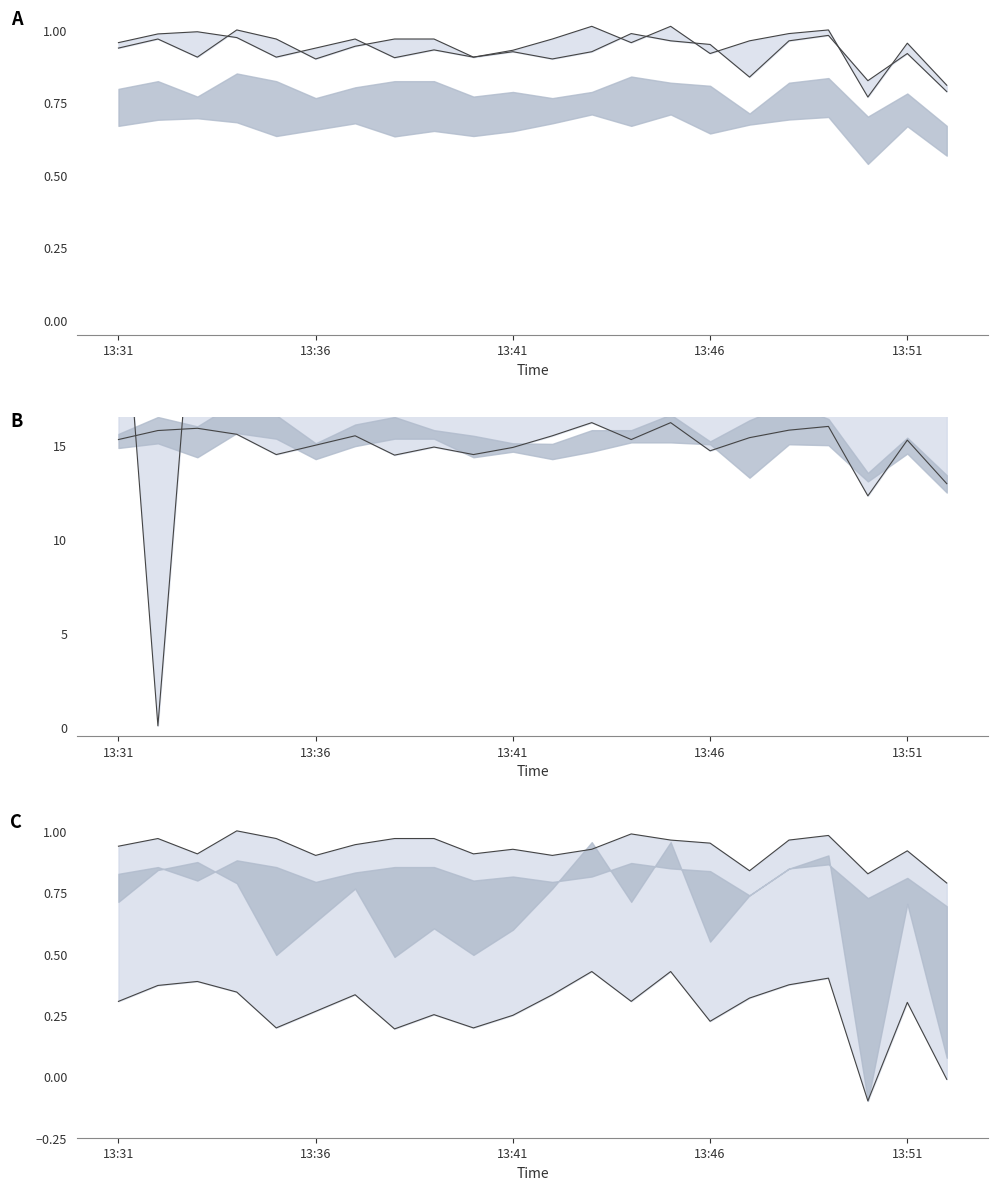

In lower line, how many points are lower than both neighbors (excluding endpoints)?

6